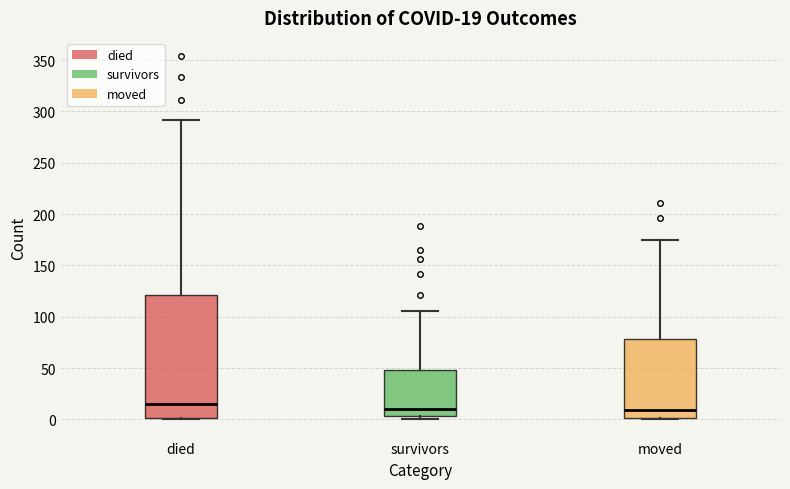

Which box is the tallest, from its lower edge to its upper edge?

died